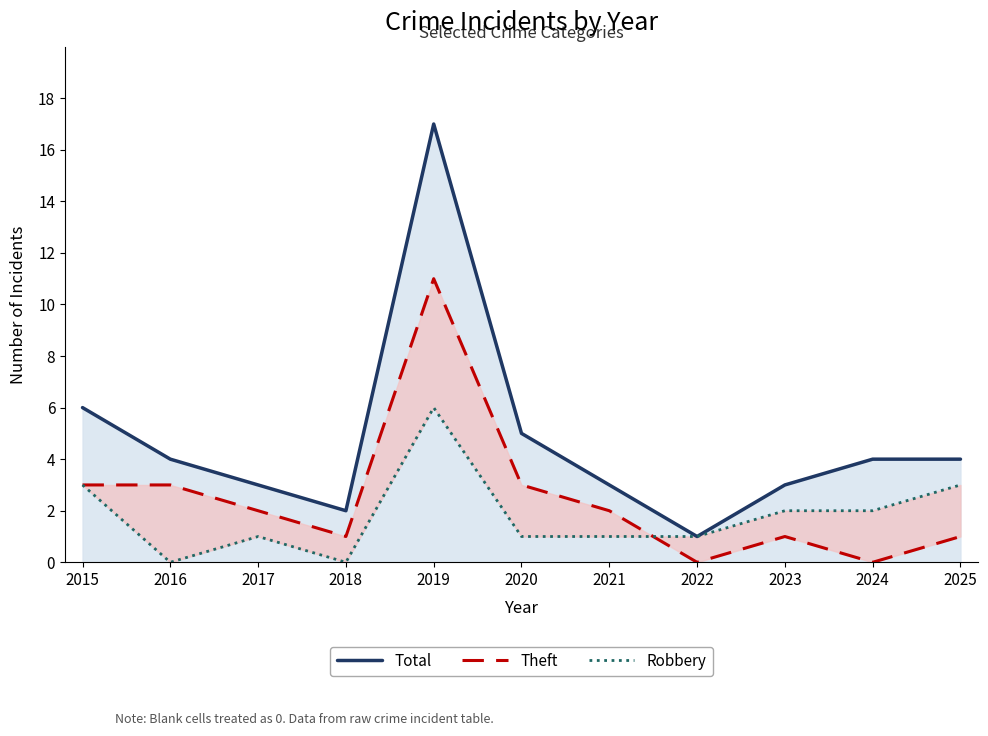

How many positive values does the Theft series have?

9